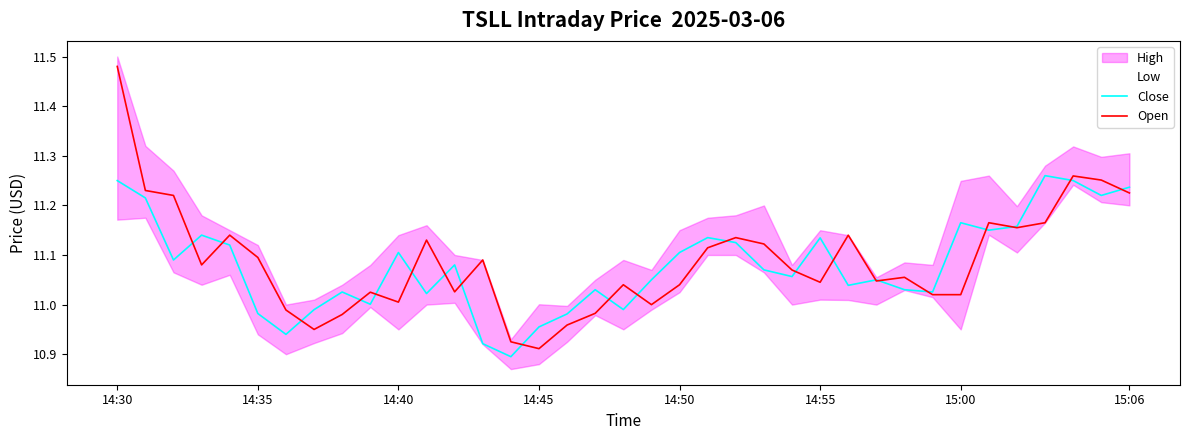

How many lines are shown in the chart?

2